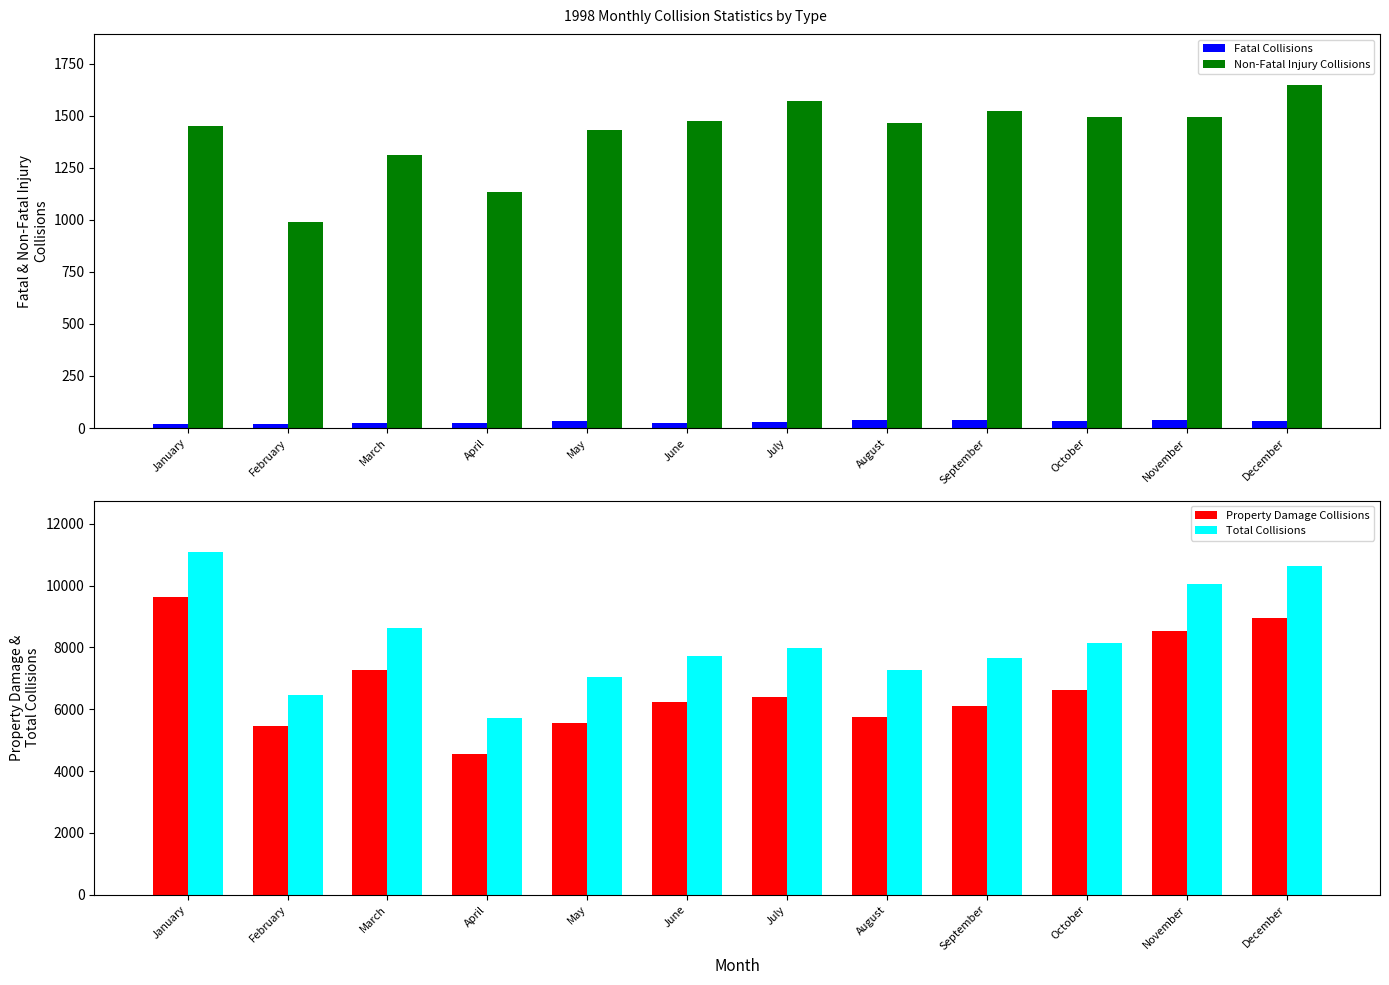

What is the spread (max minus min) of values at August?

7225